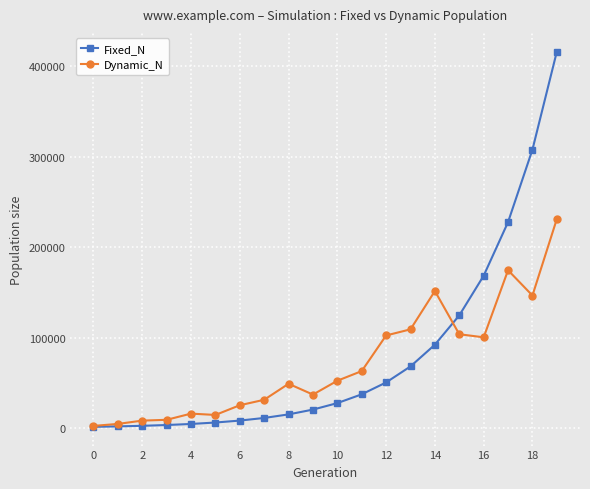

What is the value of the Fixed_N point at the 18th from the left?

227572.0